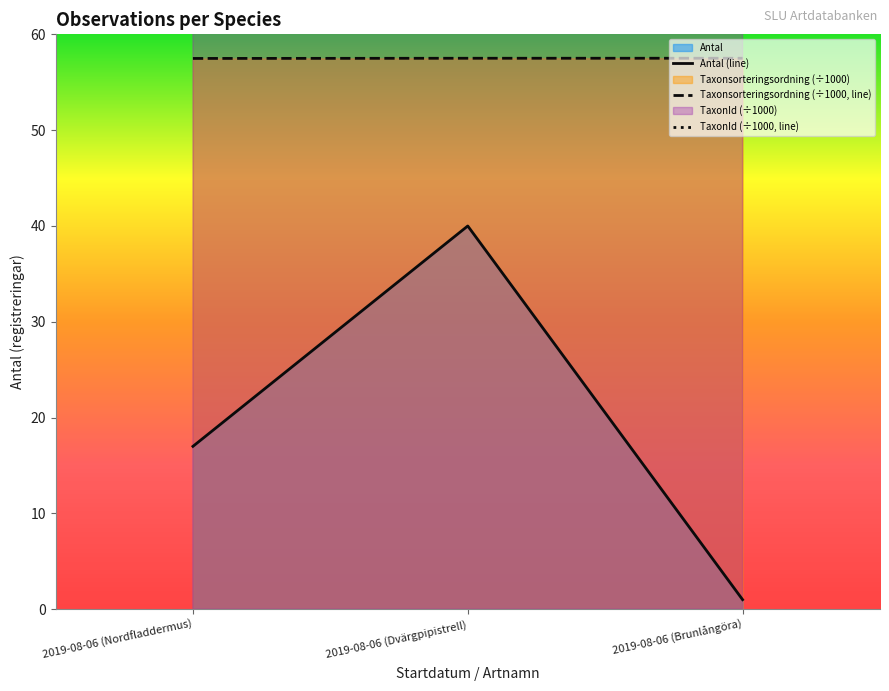

Which category has the highest value across all series?

2019-08-06 (Brunlångöra)